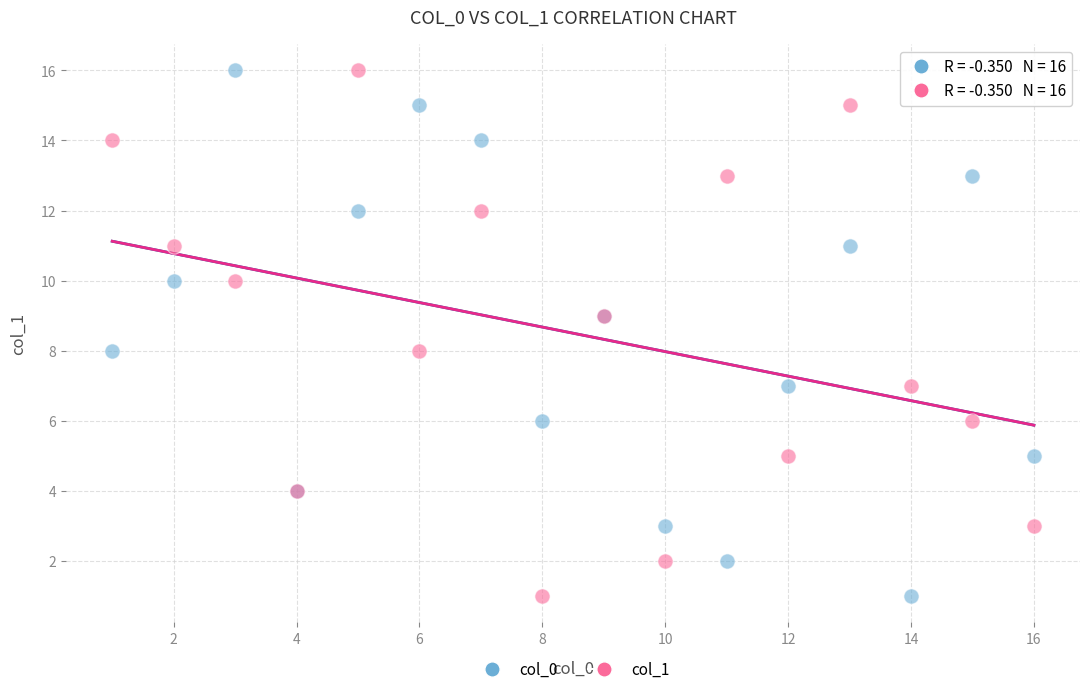

What are all the series names shown in the legend?

col_0, col_1